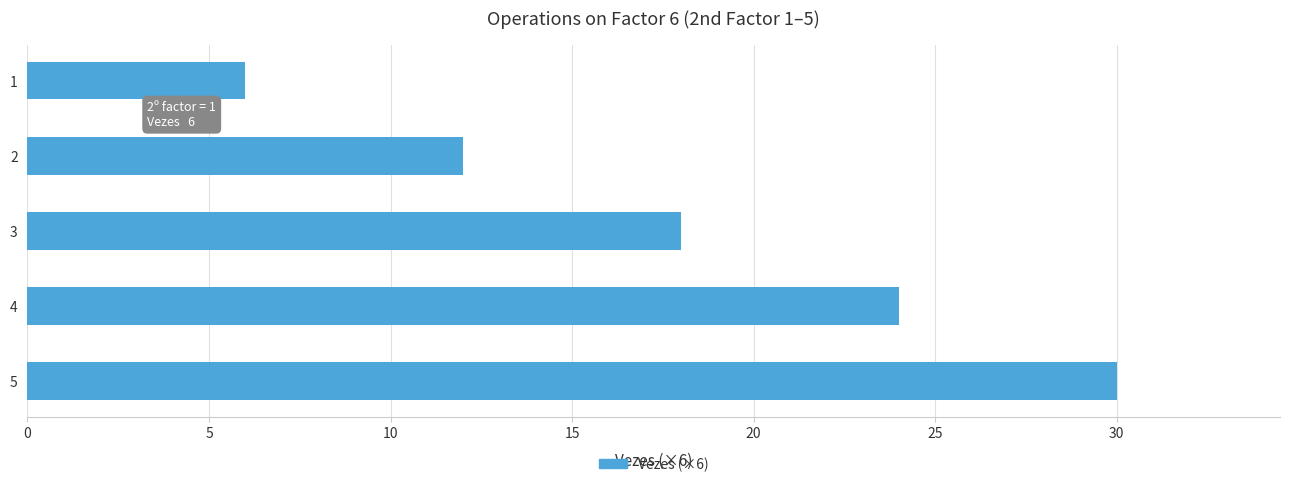

Reading bottom to top, transcribe all the data shown in this chart.

30	24	18	12	6